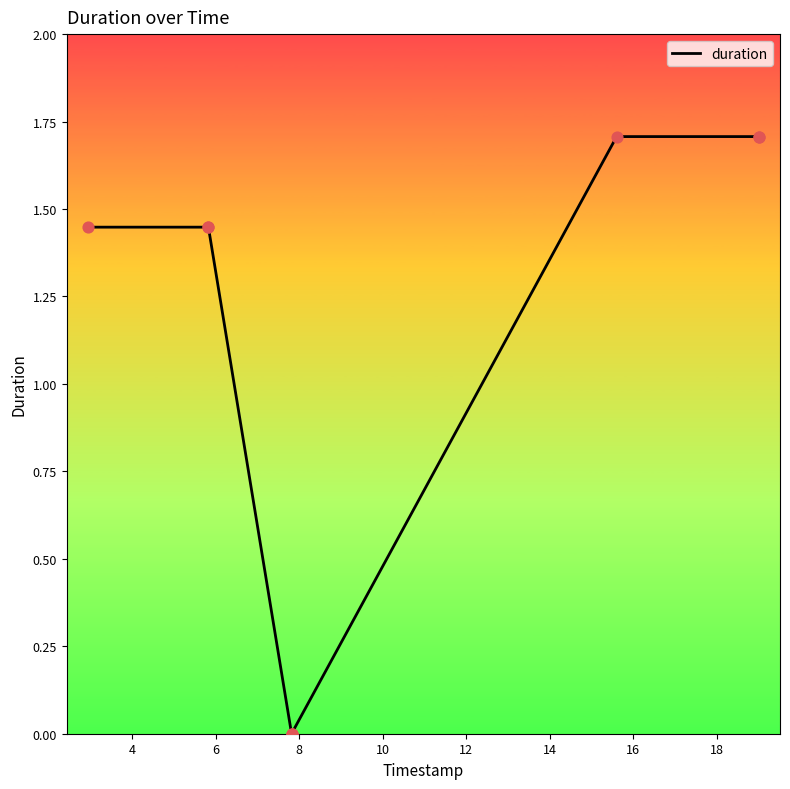

What is the change in value from 4 to 16?

+0.3